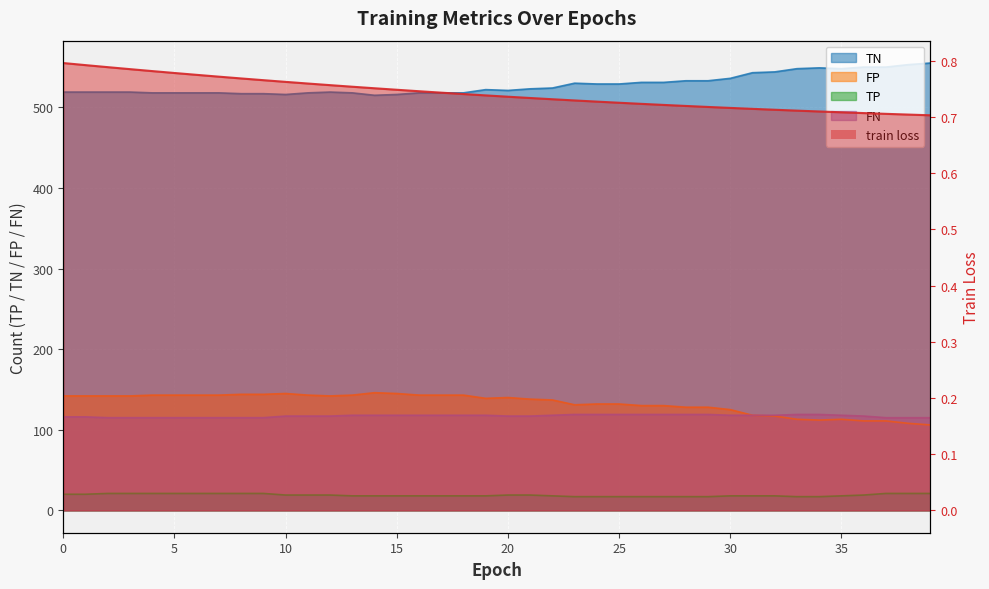

What are all the series names shown in the legend?

train loss, TN, FP, TP, FN